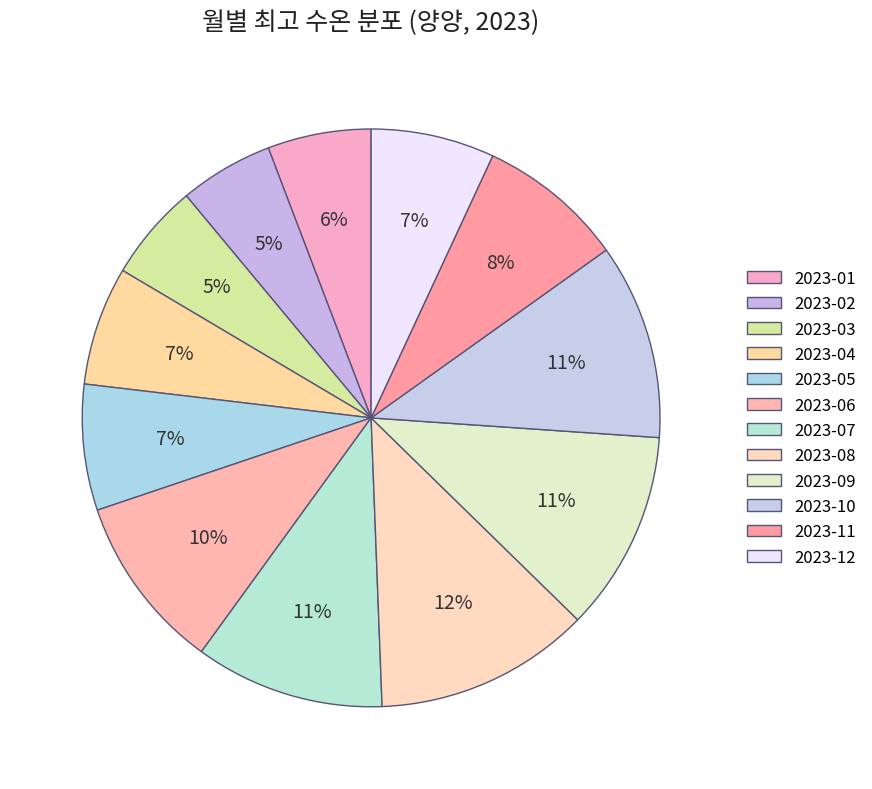

What is the ratio of the value at 2023-05 to the value at 2023-01?

1.2